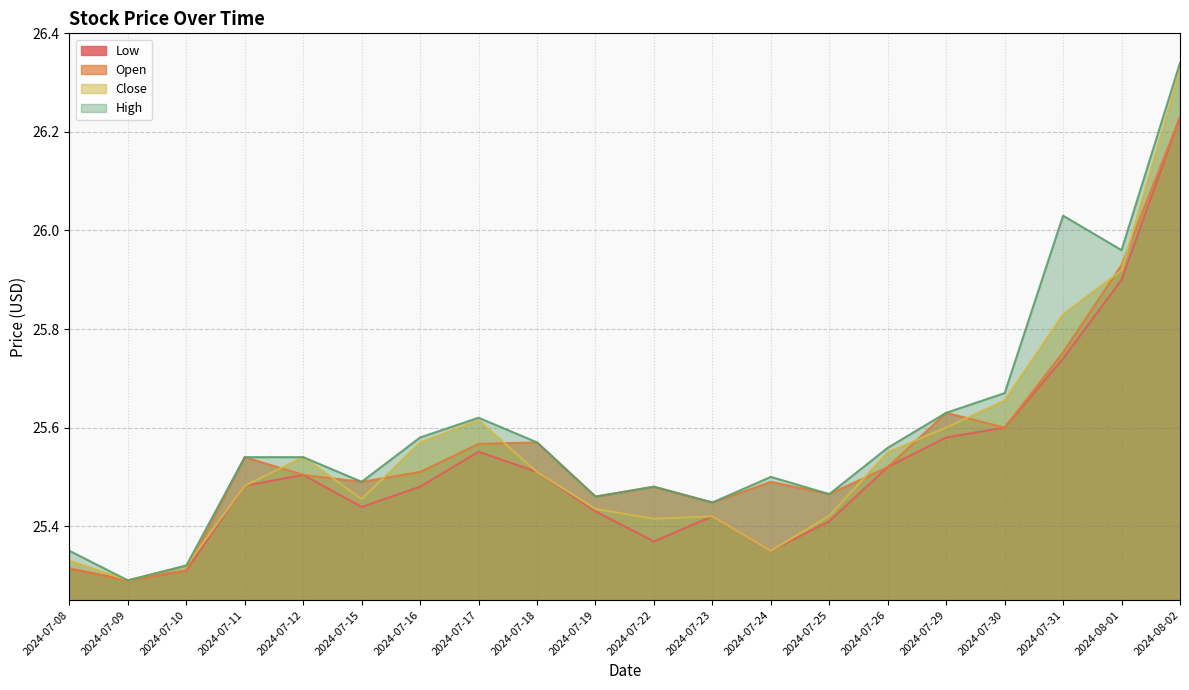

What is the label of the 3rd point from the right?

2024-07-31